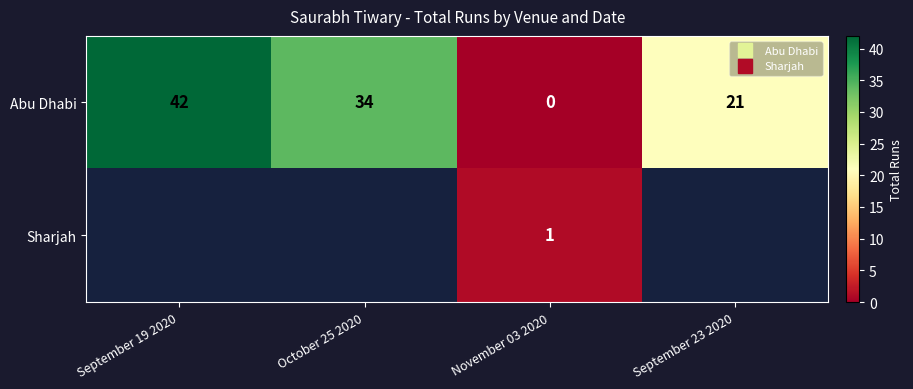

What is the sum of the Abu Dhabi values at November 03 2020 and October 25 2020?

34.0